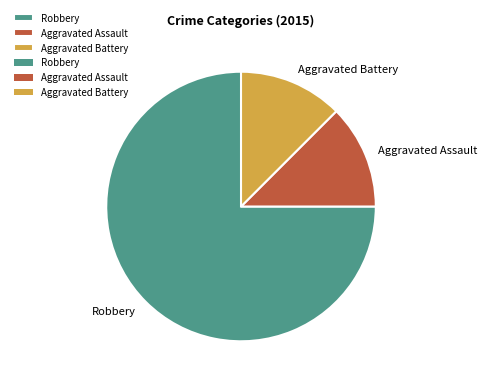

Is it true that Robbery is 82% of the pie?

False